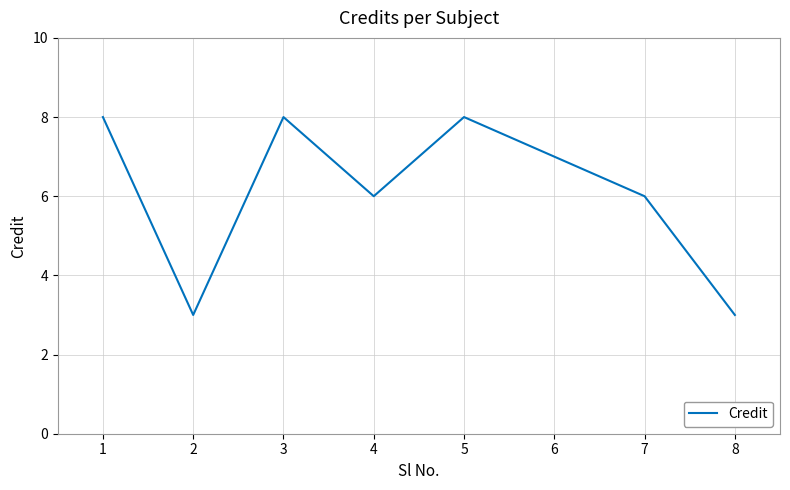

What is the difference between the second highest and second lowest values?

5